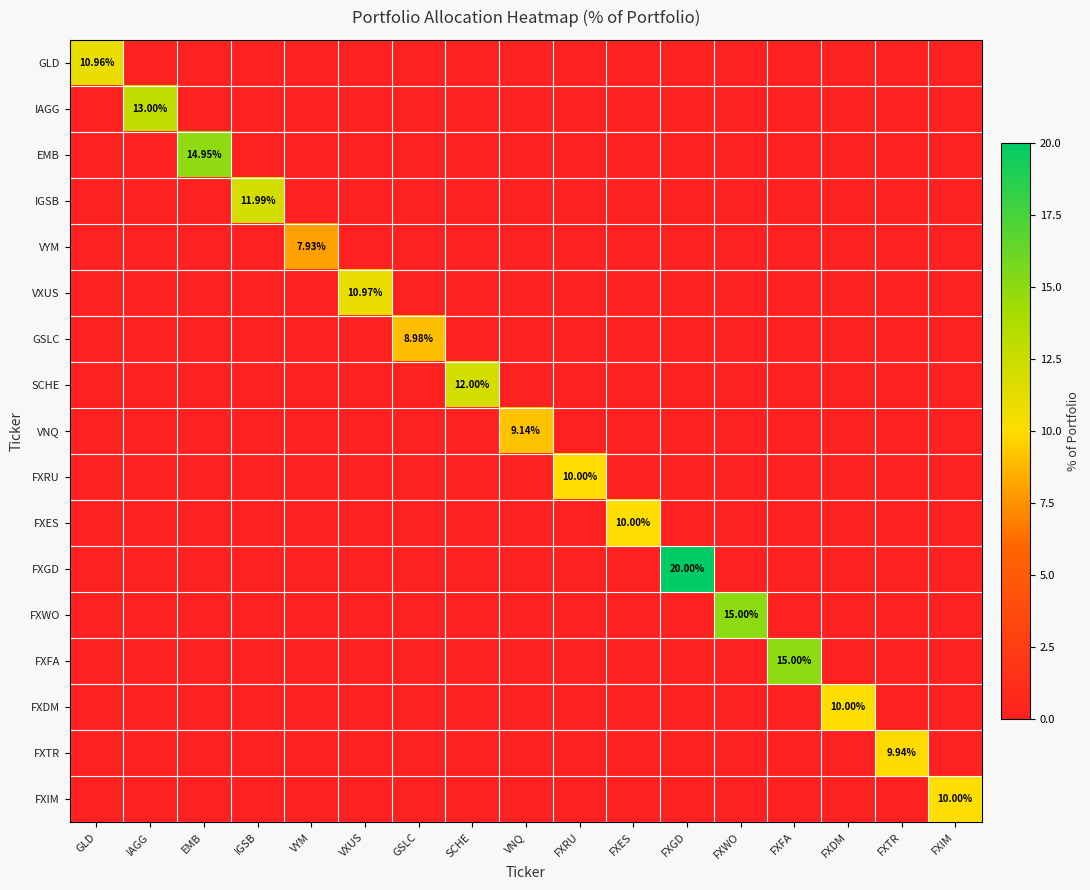

Between IGSB and FXTR, which series saw the biggest shift?

IGSB